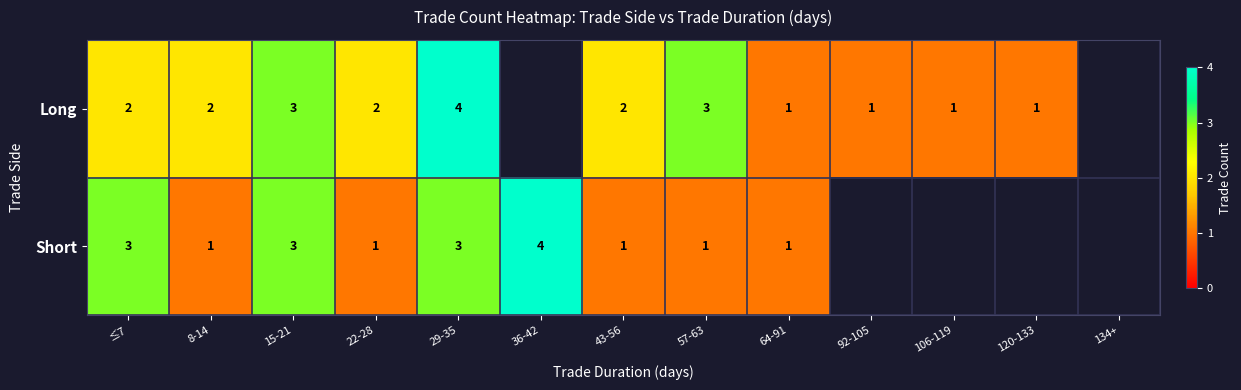

Which category has the highest value across all series?

29-35